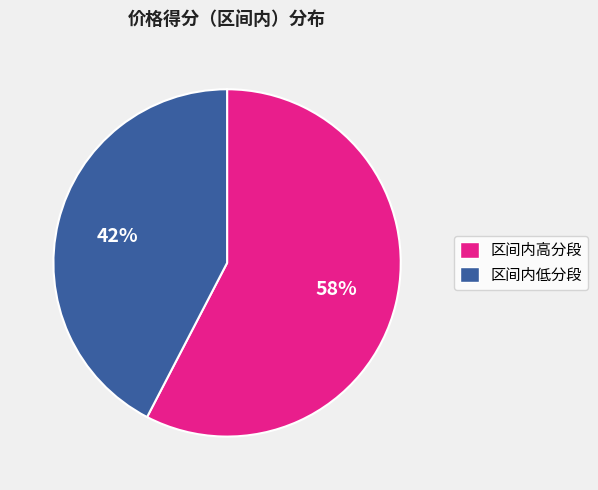

To the nearest percent, what is the average slice percentage?

50%